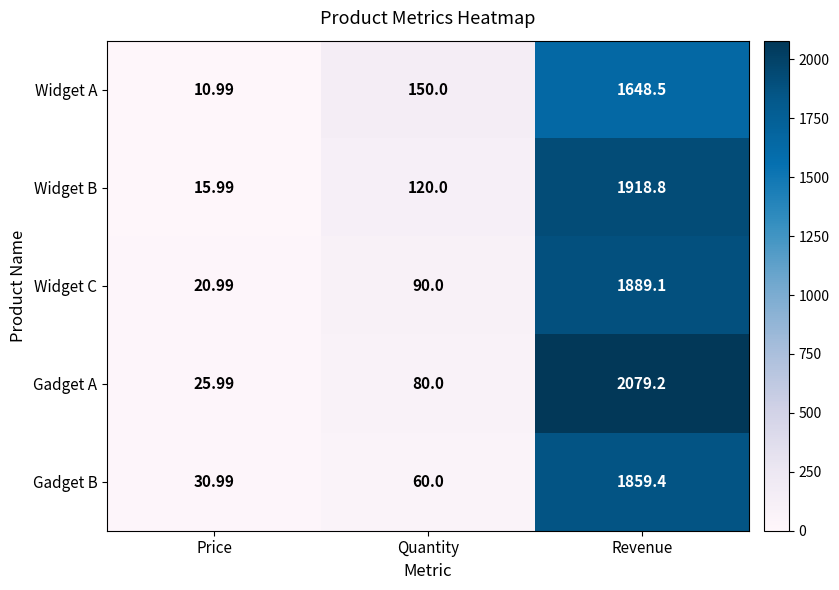

At which label is Widget A closest to 829?

Quantity